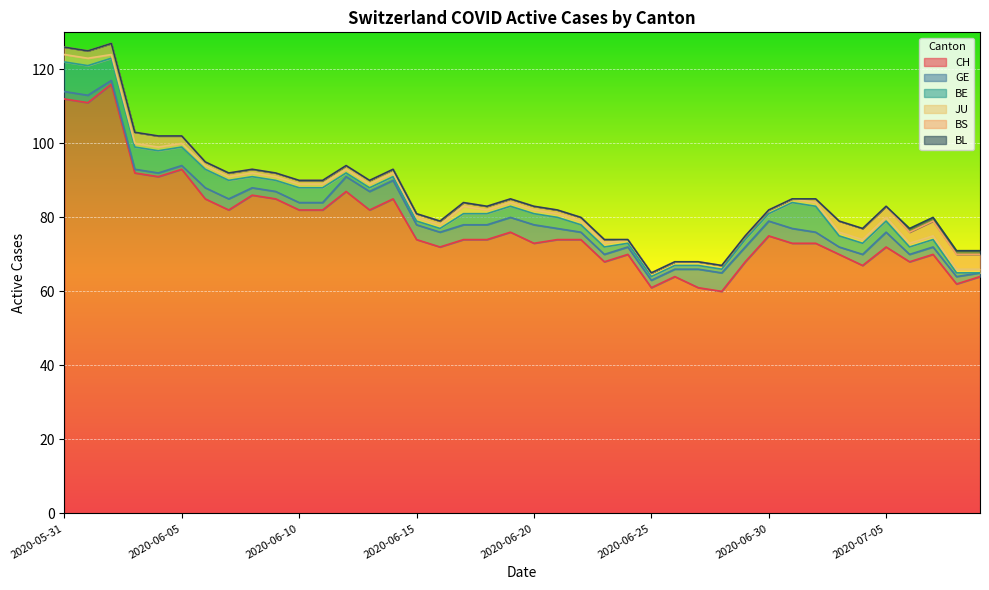

The value of GE at 2020-07-06 is 1. True or false?

False